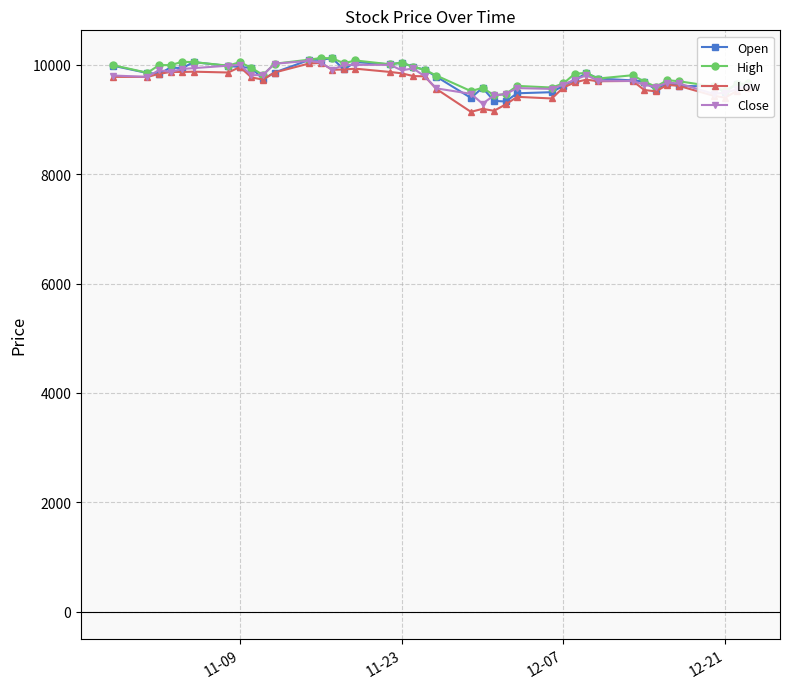

True or false: High has more than 1 points higher than both neighbors.

True